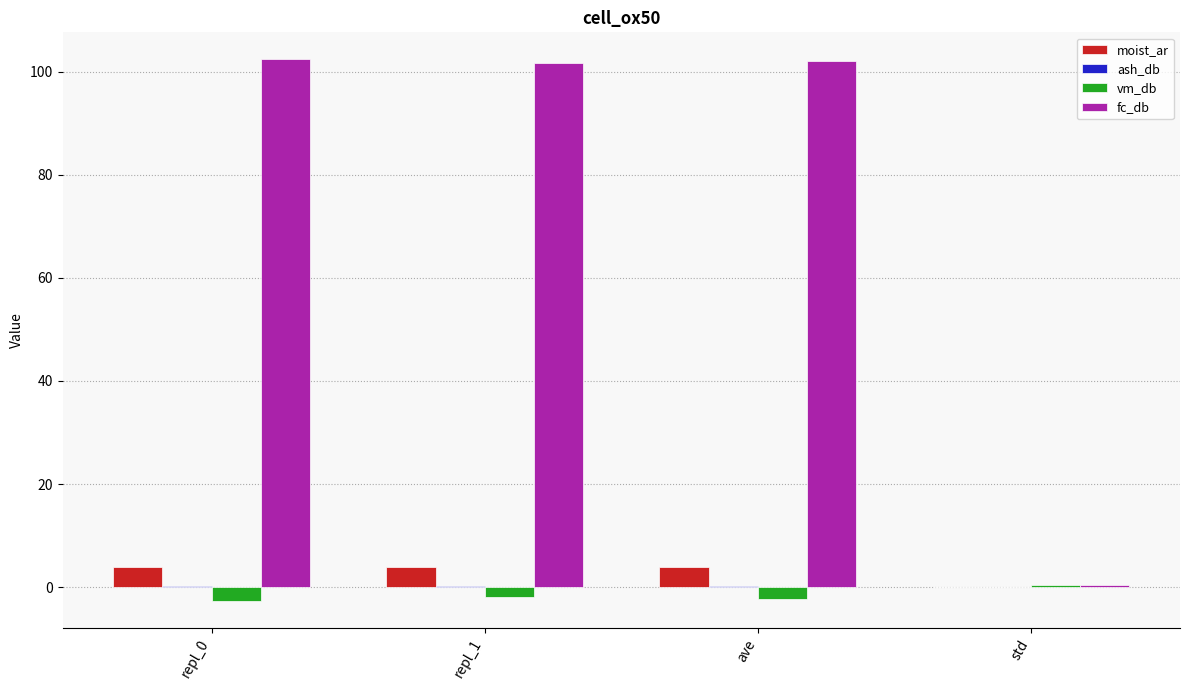

Which series has the largest total across all categories?

fc_db